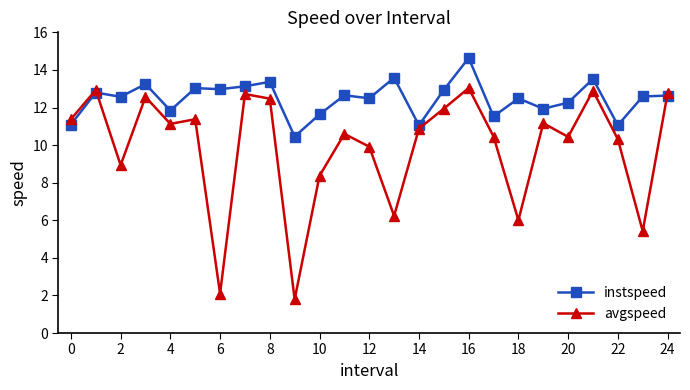

Rank the series by their average value, from lowest to highest.

avgspeed, instspeed